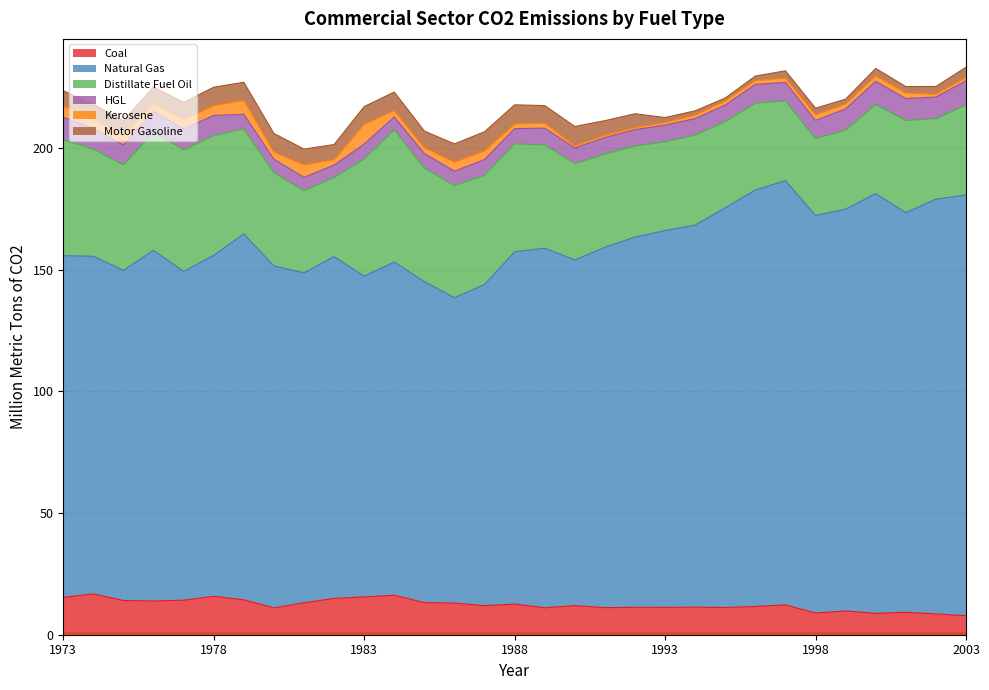

At which category is the sum across all series the highest?

2003